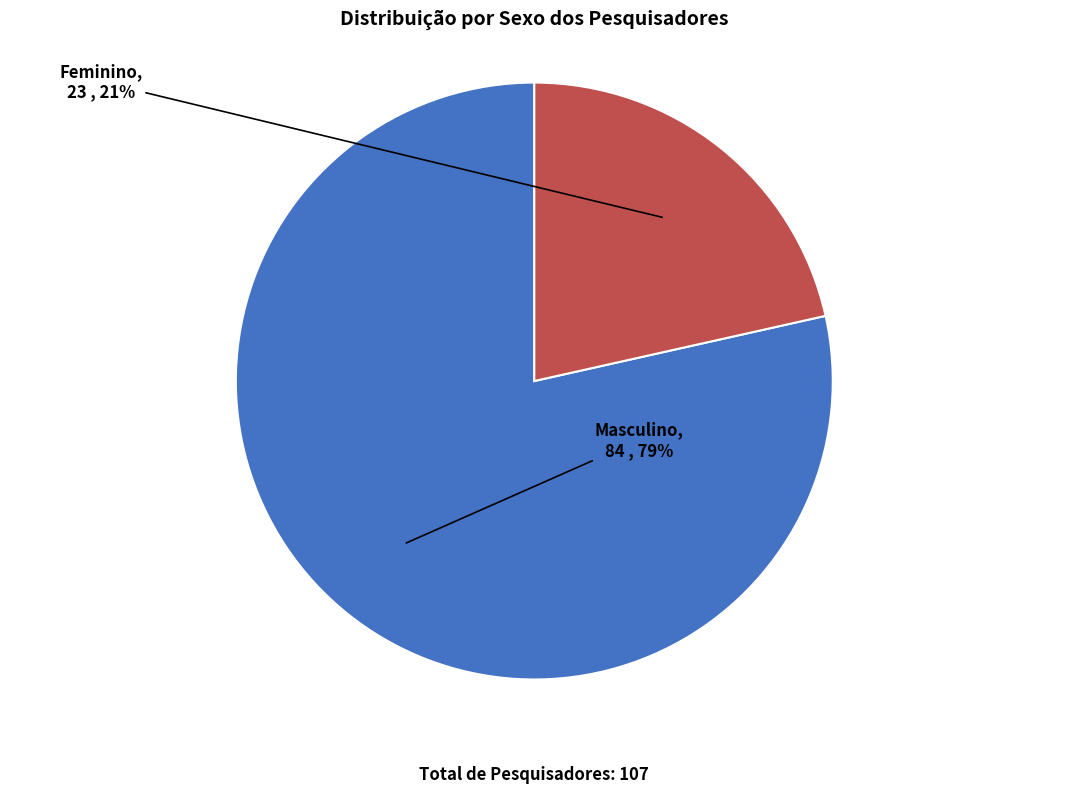

To the nearest percent, what is the average slice percentage?

50%